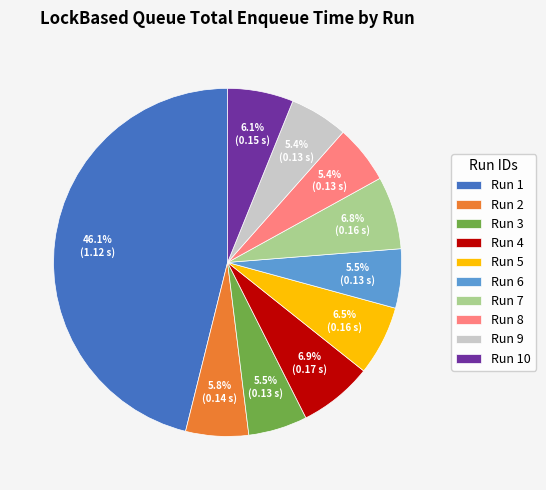

Approximately how many times larger is the value at Run 5 compared to Run 1?

0.1